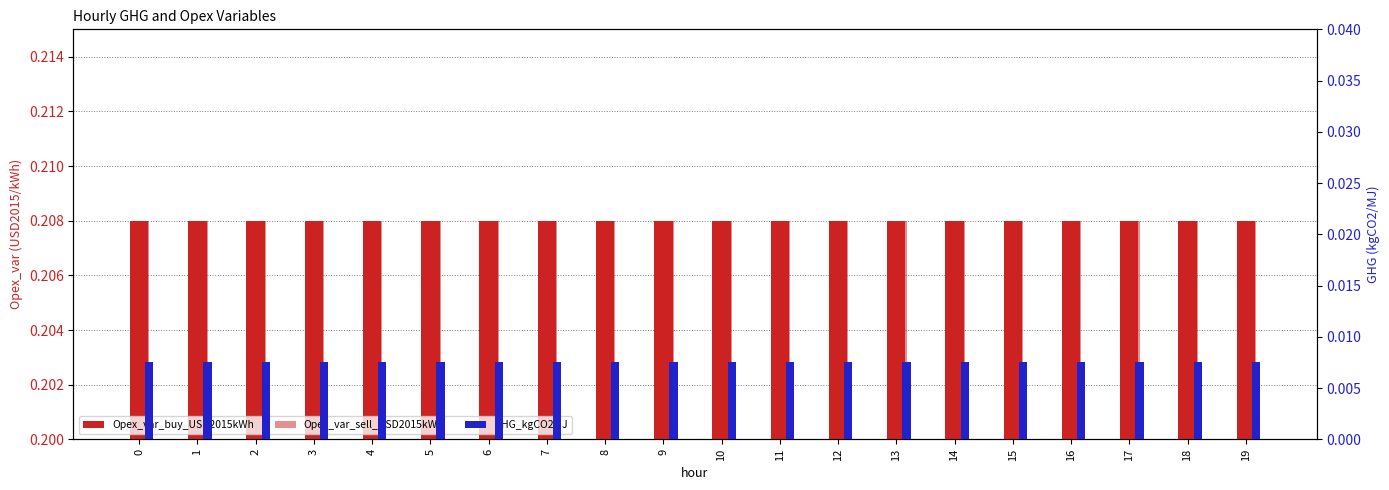

What are all the series names shown in the legend?

Opex_var_buy_USD2015kWh, Opex_var_sell_USD2015kWh, GHG_kgCO2MJ